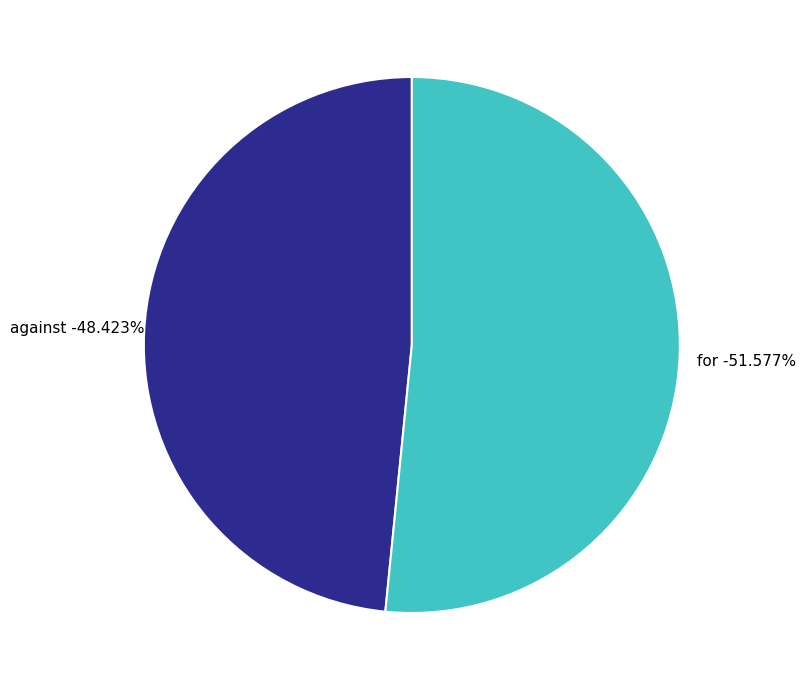

Rank the categories by value from highest to lowest.

for, against